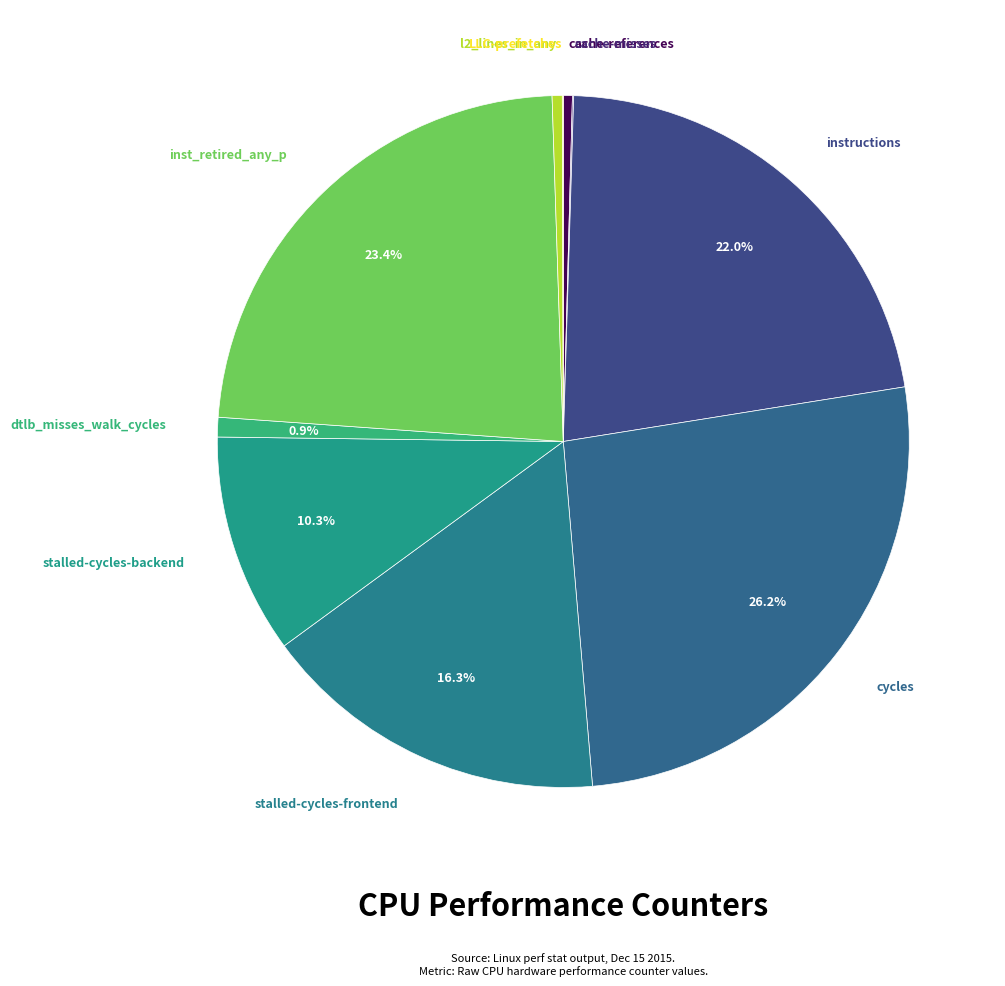

Is there a majority slice in this chart?

No